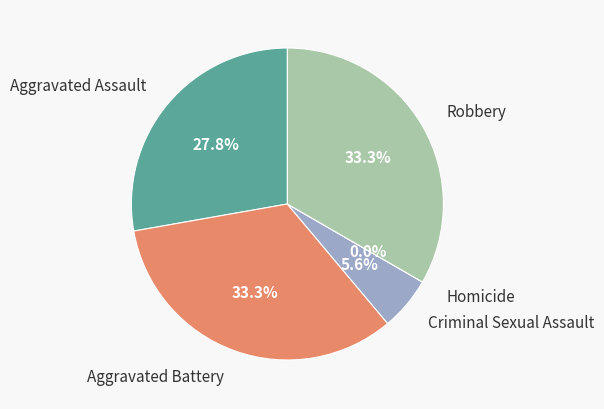

Is there any slice that represents more than half of the pie?

No